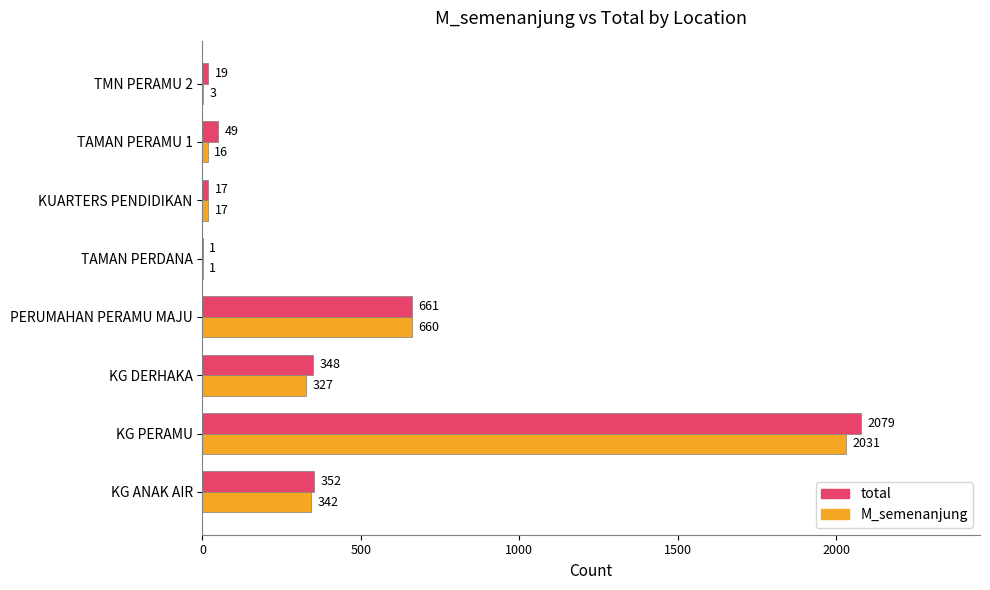

What is the highest value of the total series?

2079